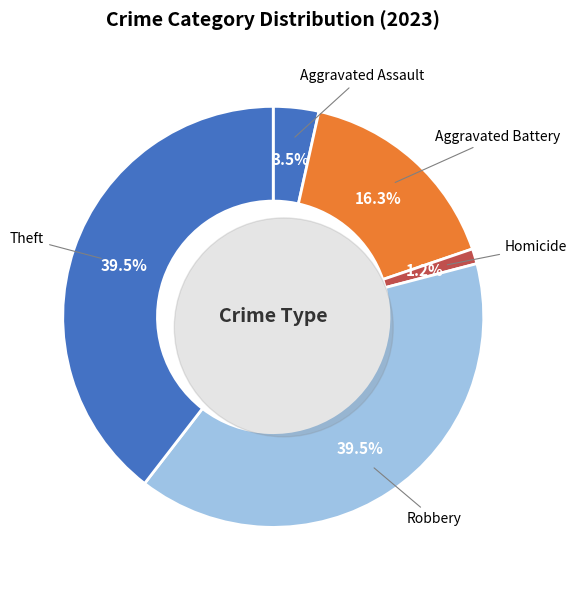

To the nearest percent, what portion does Theft represent?

40%